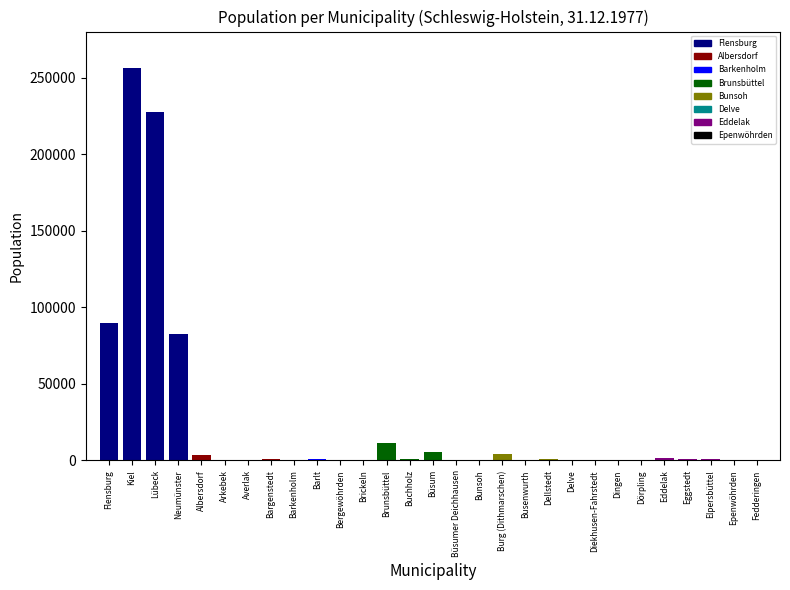

Reading right to left, transcribe all the data shown in this chart.

Fedderingen=271	Epenwöhrden=598	Elpersbüttel=728	Eggstedt=722	Eddelak=1327	Dörpling=534	Dingen=571	Diekhusen-Fahrstedt=578	Delve=577	Dellstedt=742	Busenwurth=286	Burg (Dithmarschen)=4006	Bunsoh=624	Büsumer Deichhausen=339	Büsum=5836	Buchholz=848	Brunsbüttel=11730	Brickeln=156	Bergewöhrden=33	Barlt=858	Barkenholm=201	Bargenstedt=784	Averlak=632	Arkebek=209	Albersdorf=3436	Neumünster=82823	Lübeck=227184	Kiel=256512	Flensburg=90036